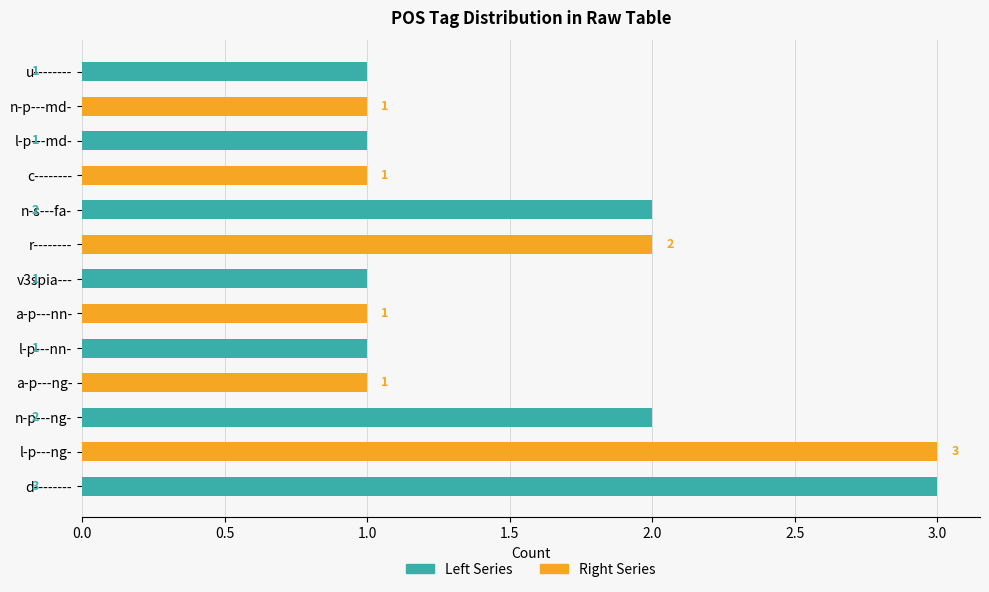

Reading left to right, transcribe all the data shown in this chart.

Left Series: 3	0	2	0	1	0	1	0	2	0	1	0	1
Right Series: 0	3	0	1	0	1	0	2	0	1	0	1	0